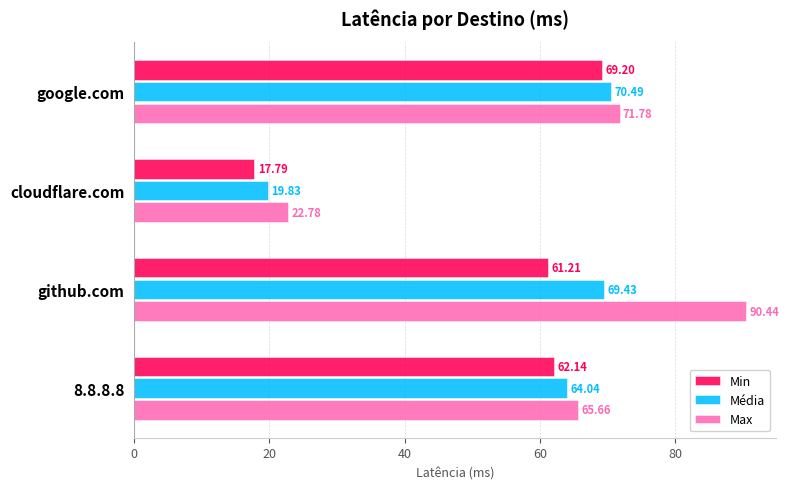

At which label does Max reach its peak?

github.com